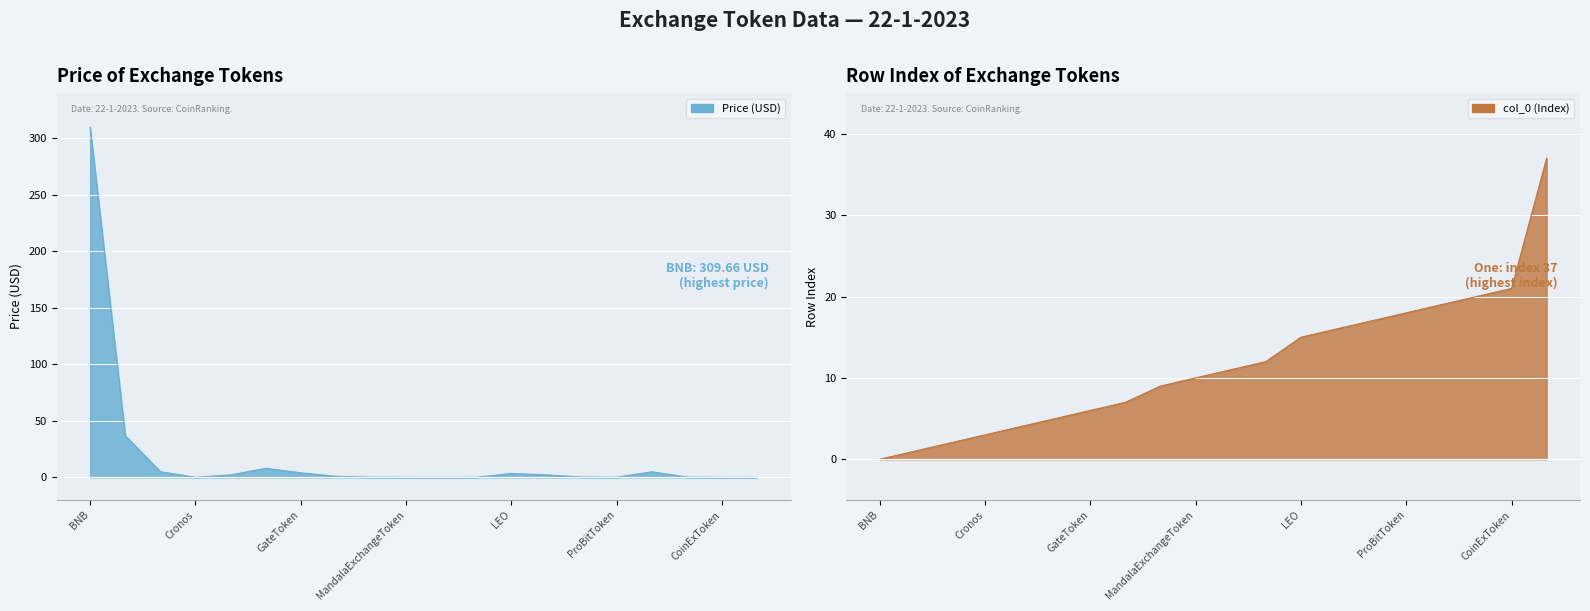

Which series ends up on top after the final intersection of Price and col_0 (Index)?

col_0 (Index)